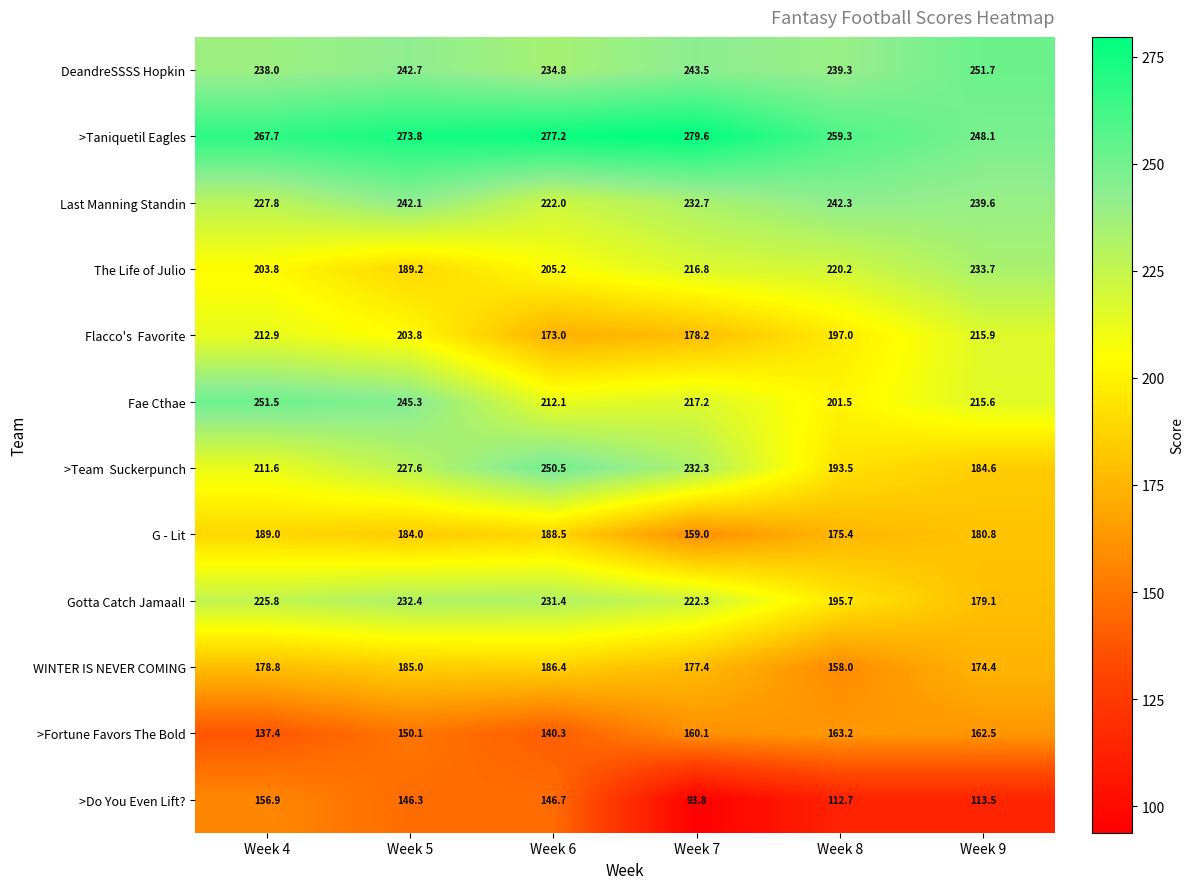

What is the spread (max minus min) of values at Week 6?

136.9